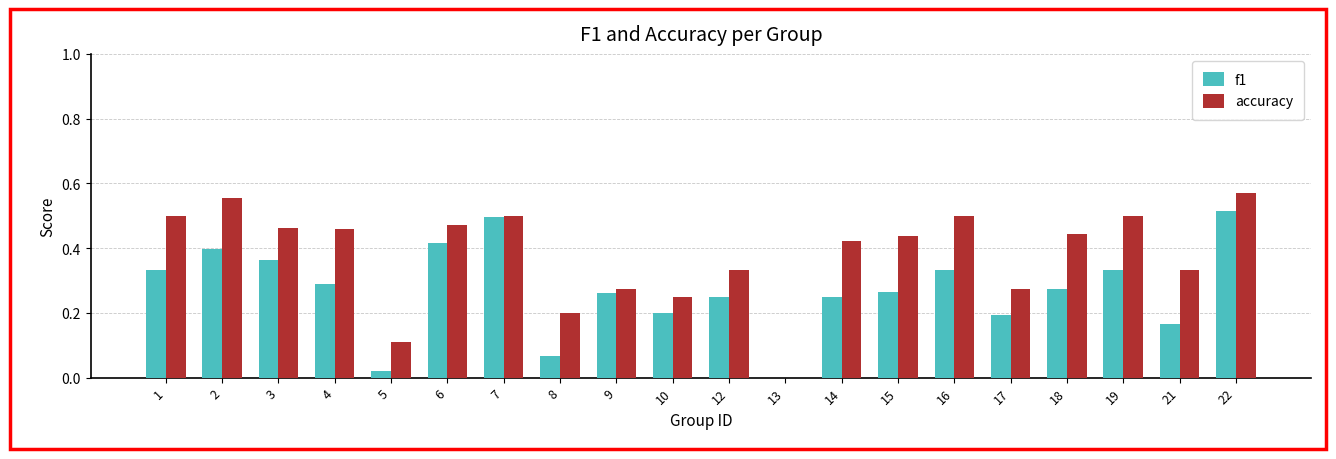

Is it true that accuracy equals 0.5 at 17?

False